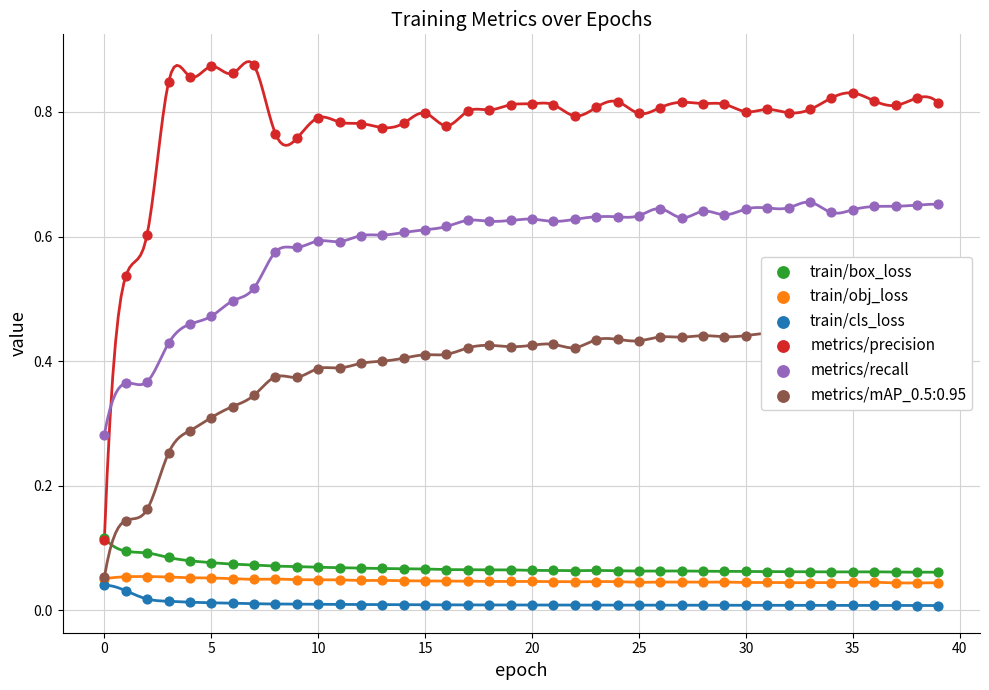

Is the value of train/cls_loss at 19 greater than the value of train/obj_loss at 18?

No